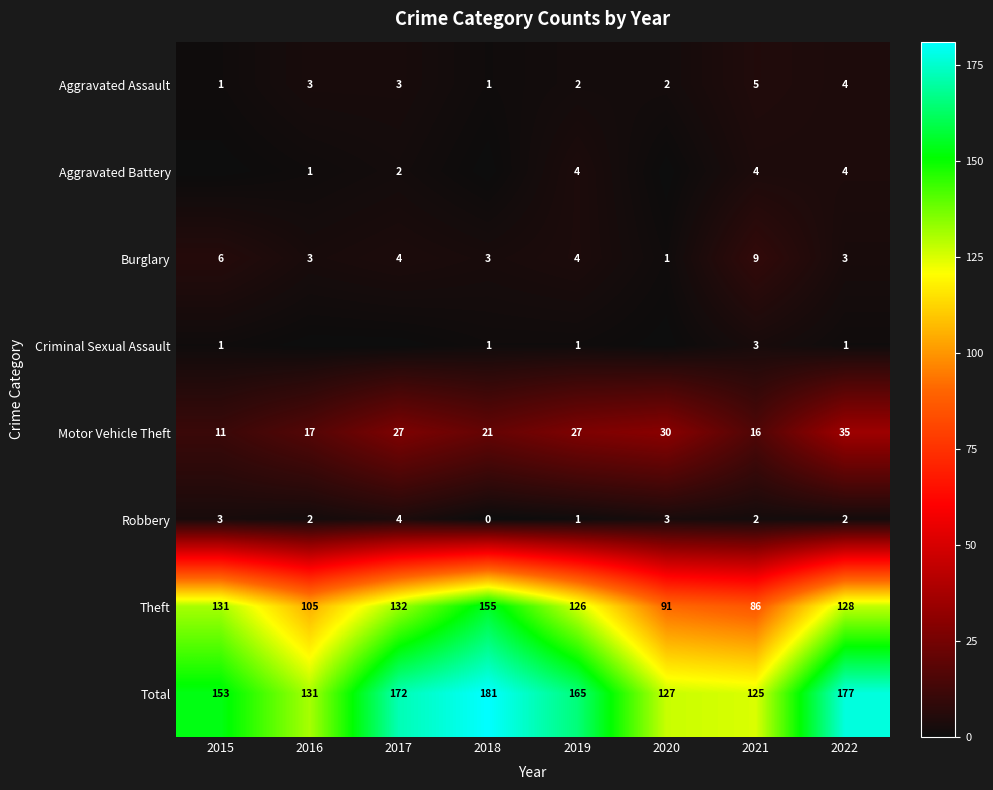

Between 2019 and 2022, which series saw the biggest shift?

Total